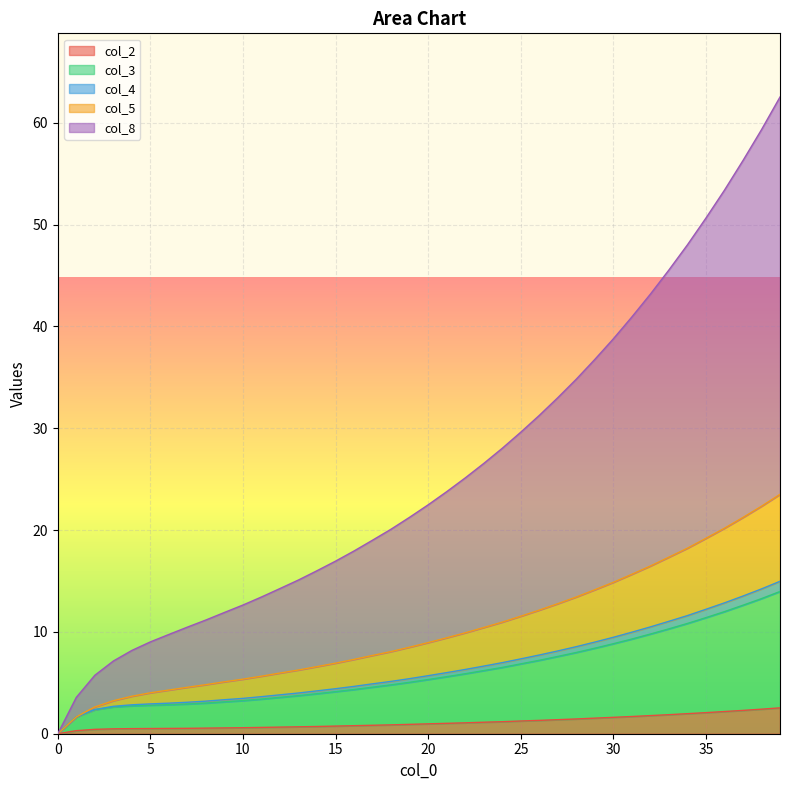

What value does the col_3 series have at 24?

6.5